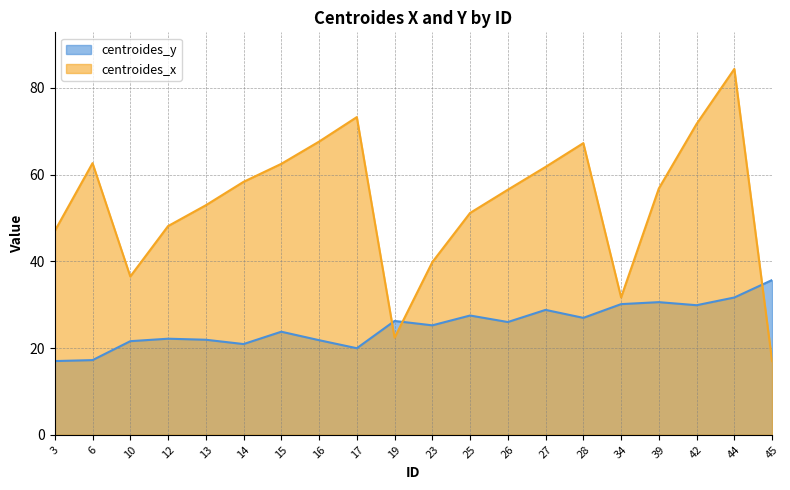

True or false: centroides_y has a value of 25.2 at 23.

True